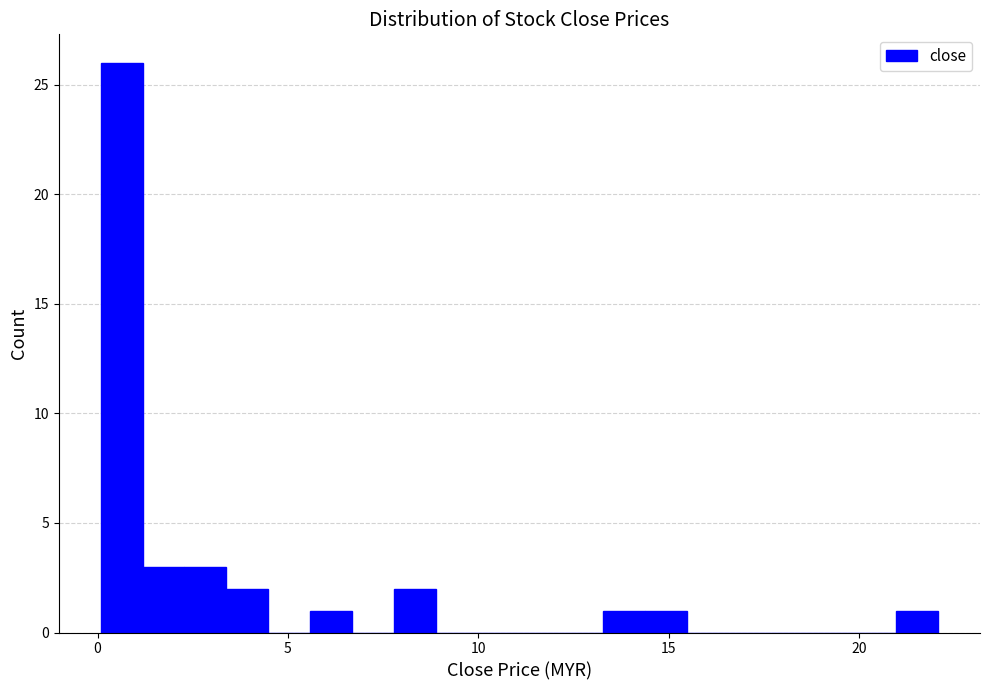

Read against the x-axis, roughly where is the centre of the tallest bar?

0.5